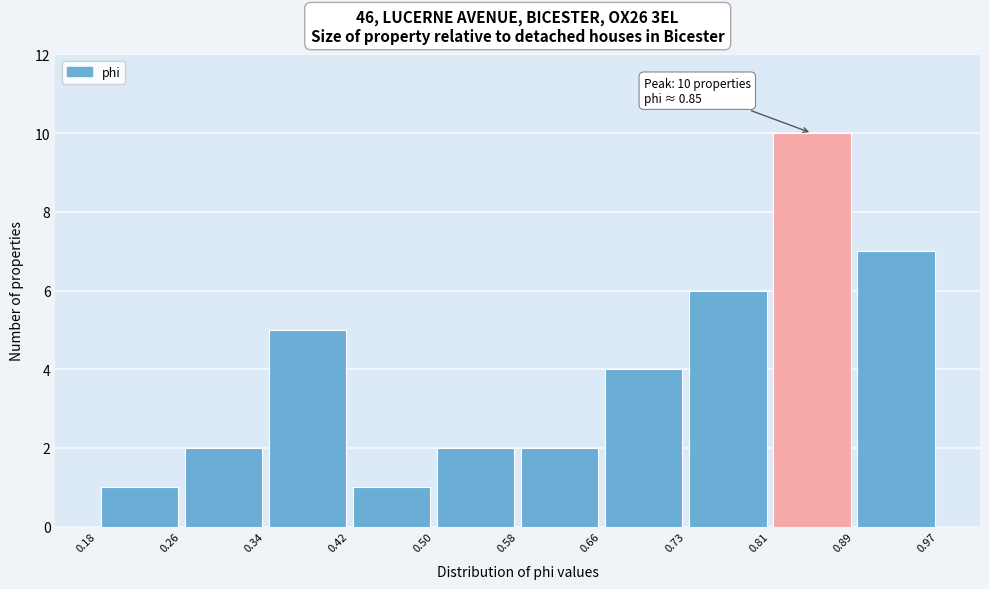

Over which range of the x-axis is the bar tallest?

0.81 to 0.89